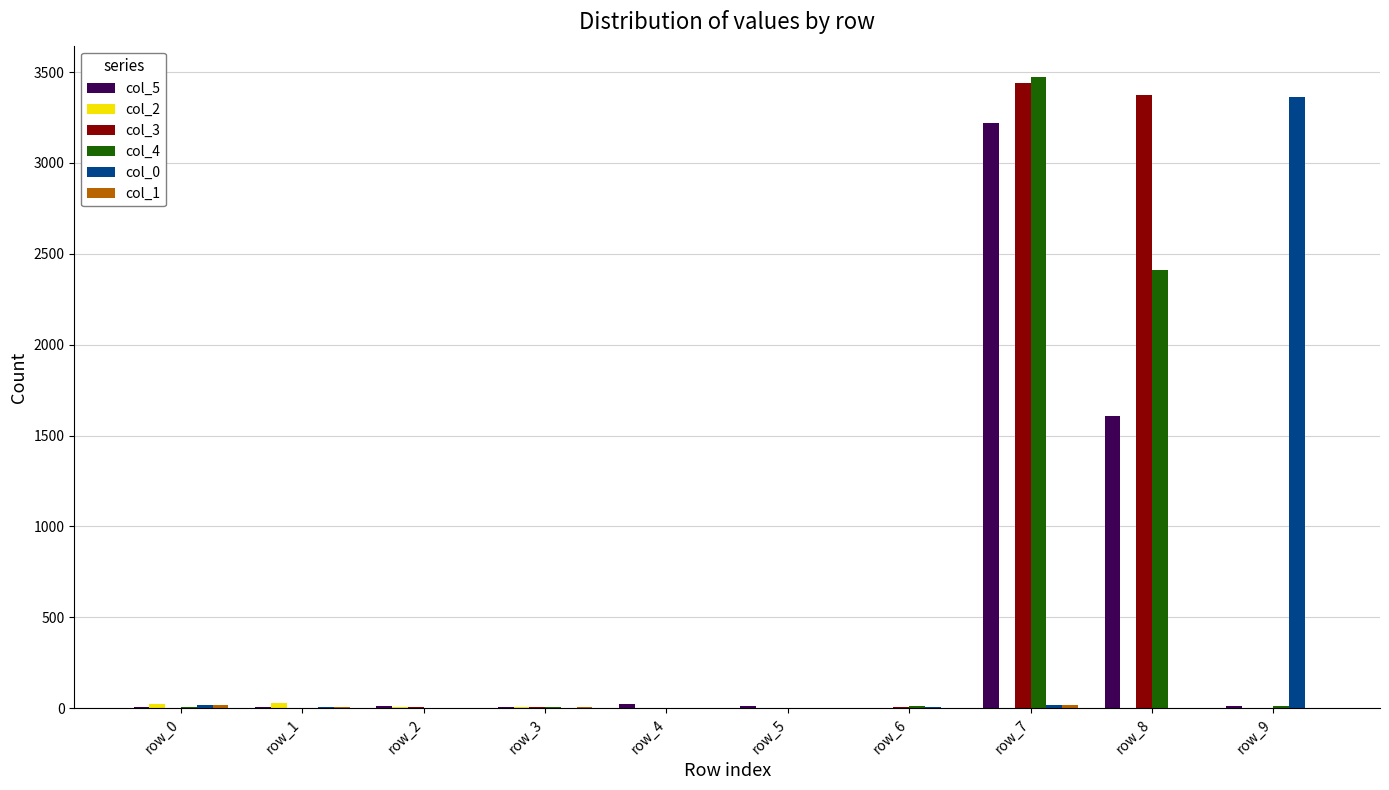

Read the col_0 value at row_9.

3365